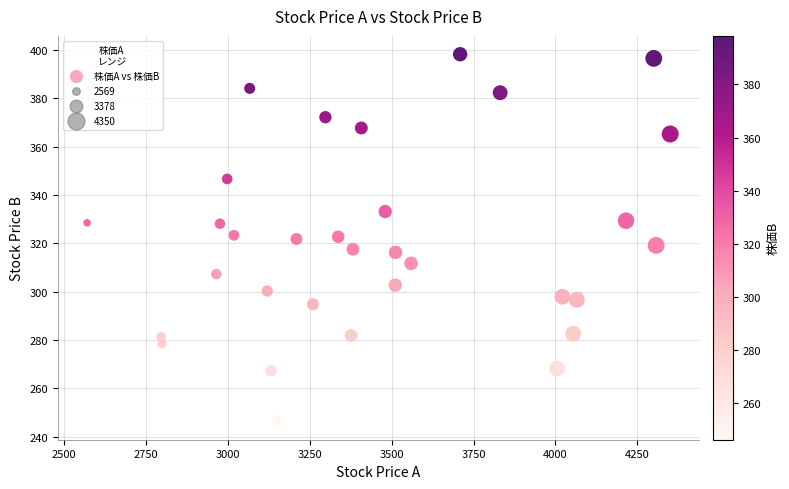

What is the range of Y values (max minus min)?

151.9